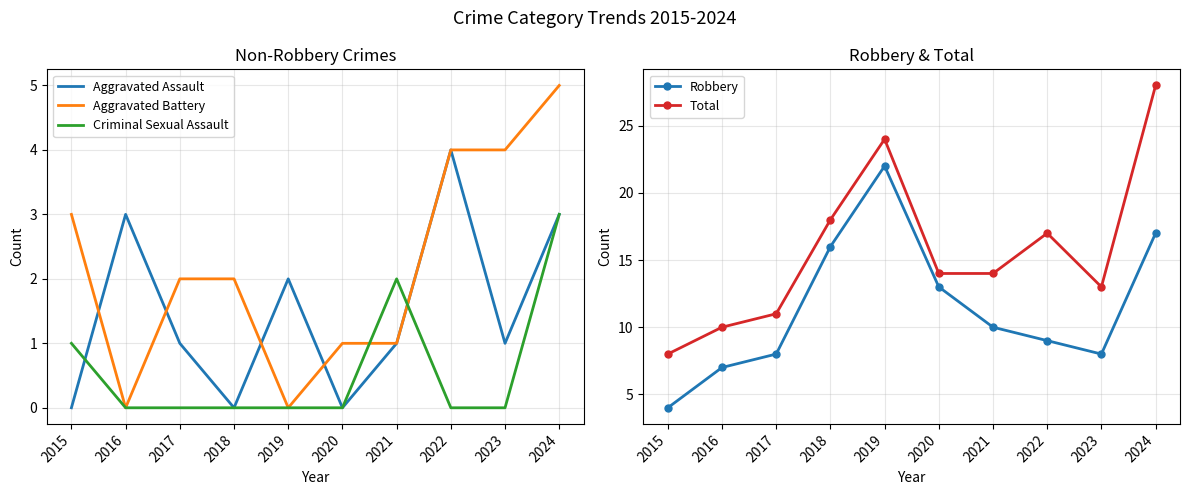

Rank the series at 2016 from highest to lowest value.

Total, Robbery, Aggravated Assault, Aggravated Battery, Criminal Sexual Assault